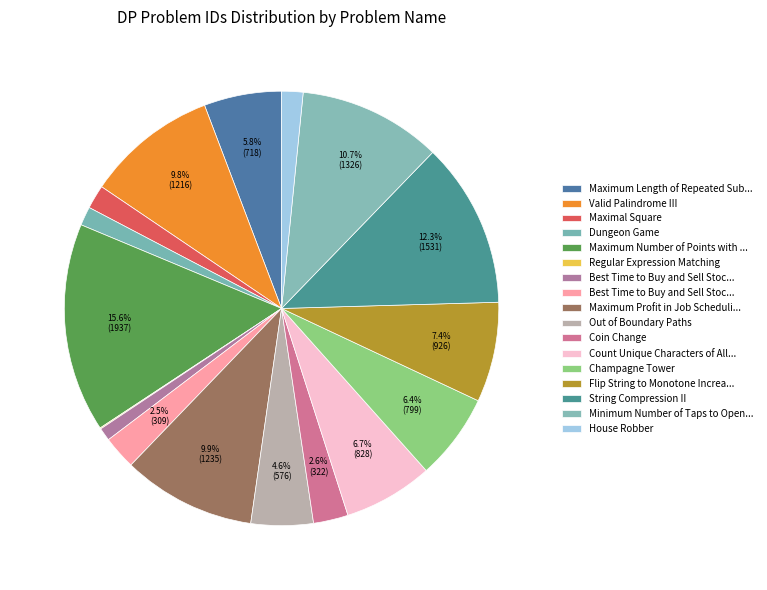

What is the largest slice in the pie chart?

Maximum Number of Points with Cost